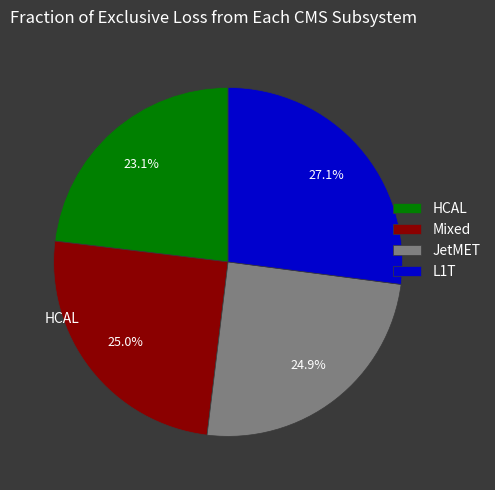

Is there a majority slice in this chart?

No